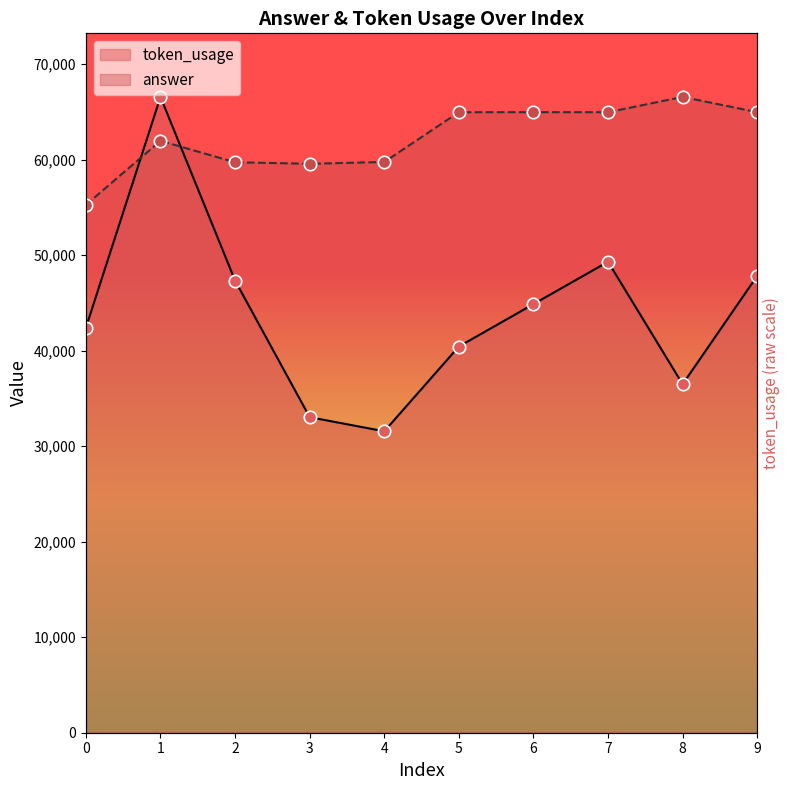

What is the total value across all series at 6?

109826.4